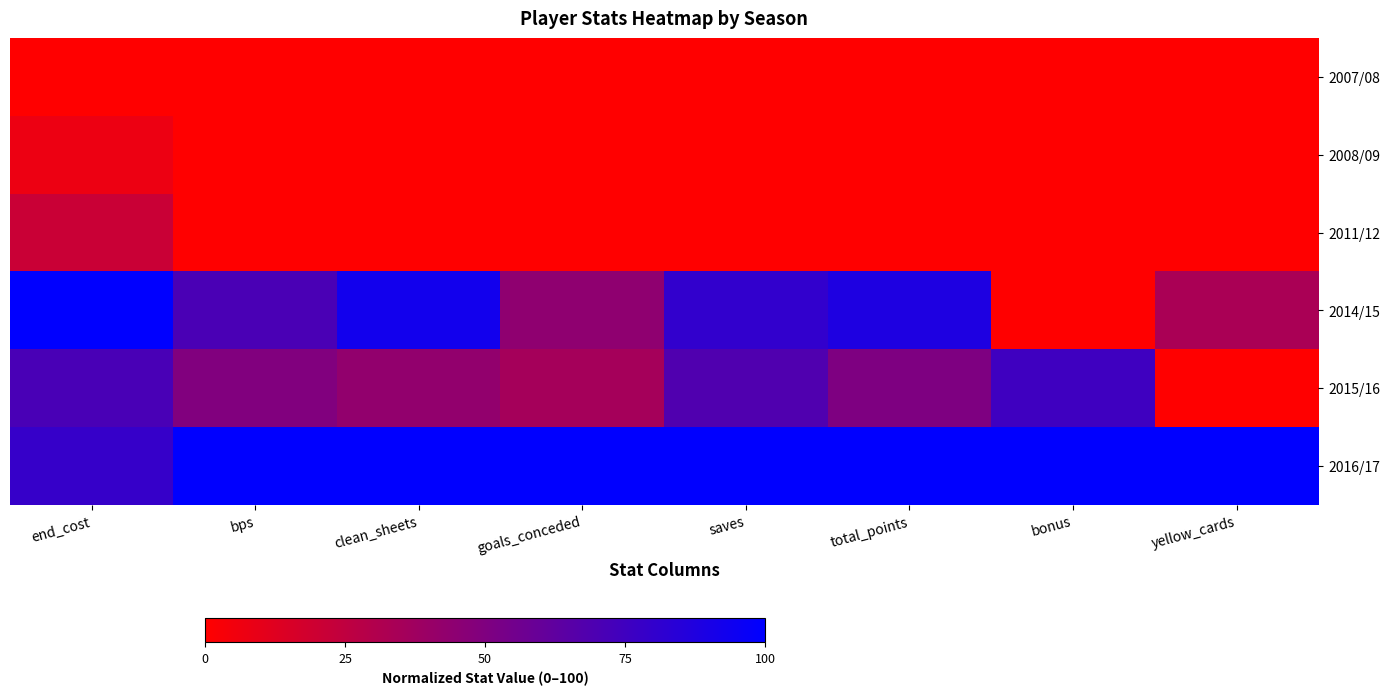

Reading left to right, extract all data points from this chart.

2007/08: end_cost=0.0	bps=0.0	clean_sheets=0.0	goals_conceded=0.0	saves=0.0	total_points=0.0	bonus=0.0	yellow_cards=0.0
2008/09: end_cost=7.1	bps=0.0	clean_sheets=0.0	goals_conceded=0.0	saves=0.0	total_points=0.0	bonus=0.0	yellow_cards=0.0
2011/12: end_cost=21.4	bps=0.0	clean_sheets=0.0	goals_conceded=0.0	saves=0.0	total_points=0.0	bonus=0.0	yellow_cards=0.0
2014/15: end_cost=100.0	bps=70.7	clean_sheets=92.9	goals_conceded=43.8	saves=80.3	total_points=88.1	bonus=0.0	yellow_cards=33.3
2015/16: end_cost=71.4	bps=49.6	clean_sheets=42.9	goals_conceded=35.4	saves=68.4	total_points=50.7	bonus=75.0	yellow_cards=0.0
2016/17: end_cost=78.6	bps=100.0	clean_sheets=100.0	goals_conceded=100.0	saves=100.0	total_points=100.0	bonus=100.0	yellow_cards=100.0